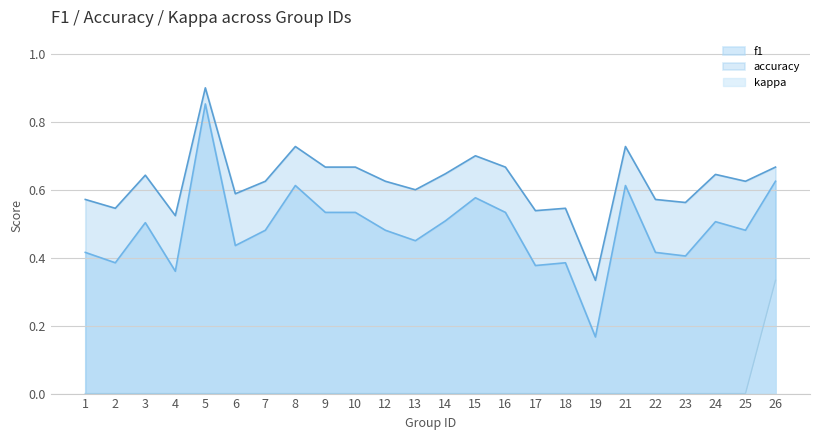

The accuracy series shows 0.6 at 14. True or false?

True